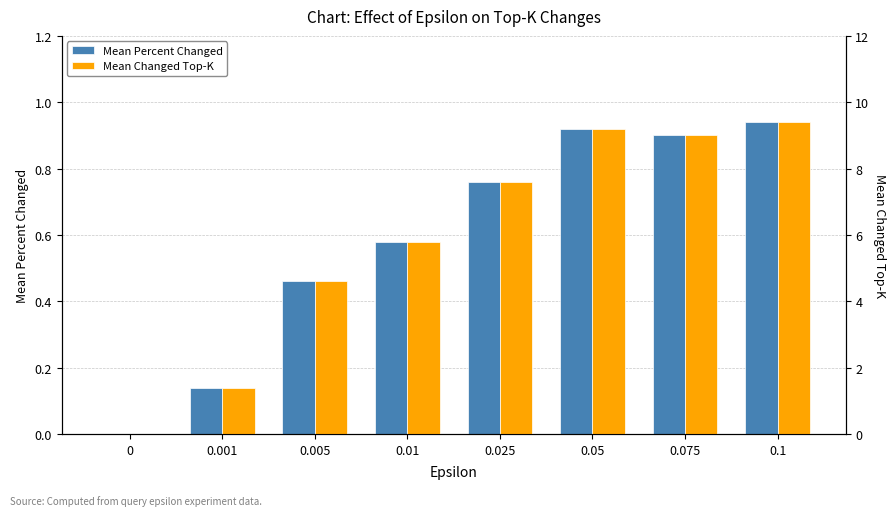

What is the difference between the highest and lowest values at 0.1?

8.5